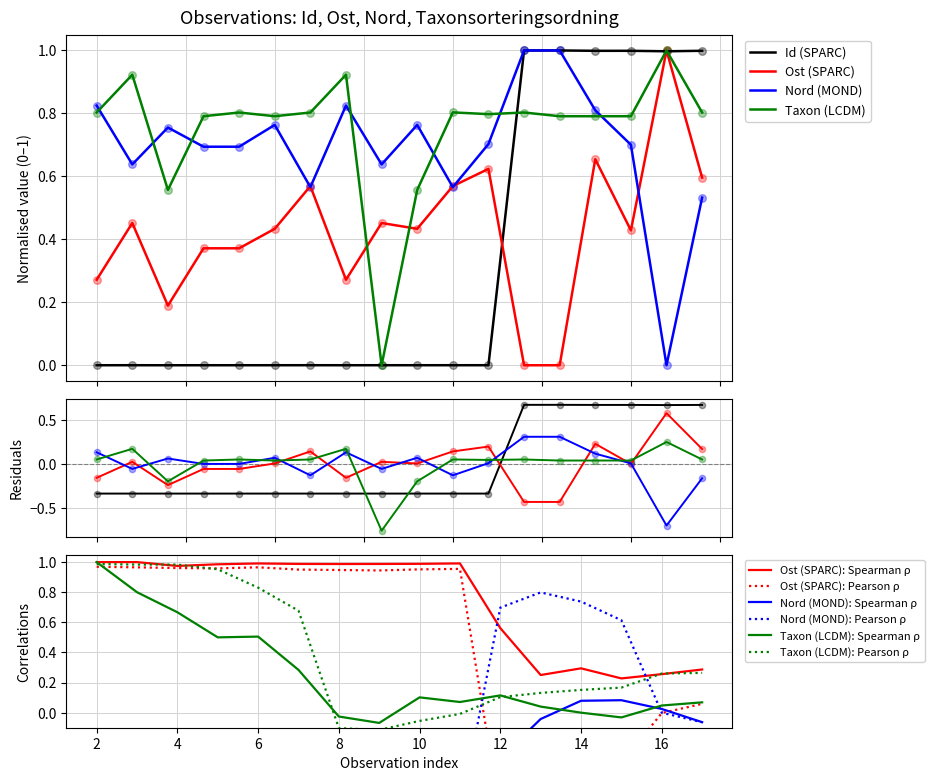

At how many categories does at least one series exceed 0?

18